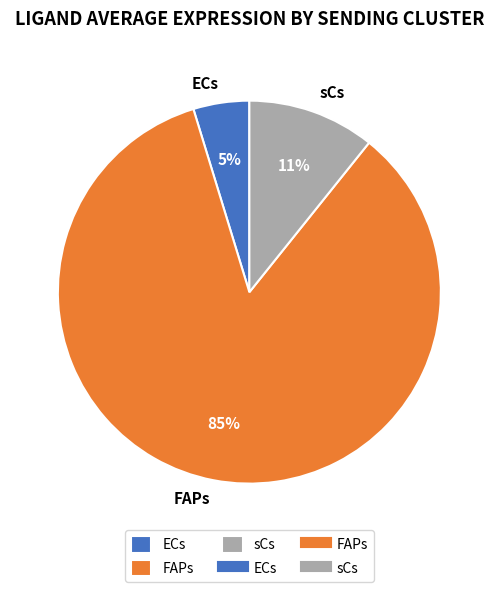

Does FAPs account for over 50% of the chart?

Yes